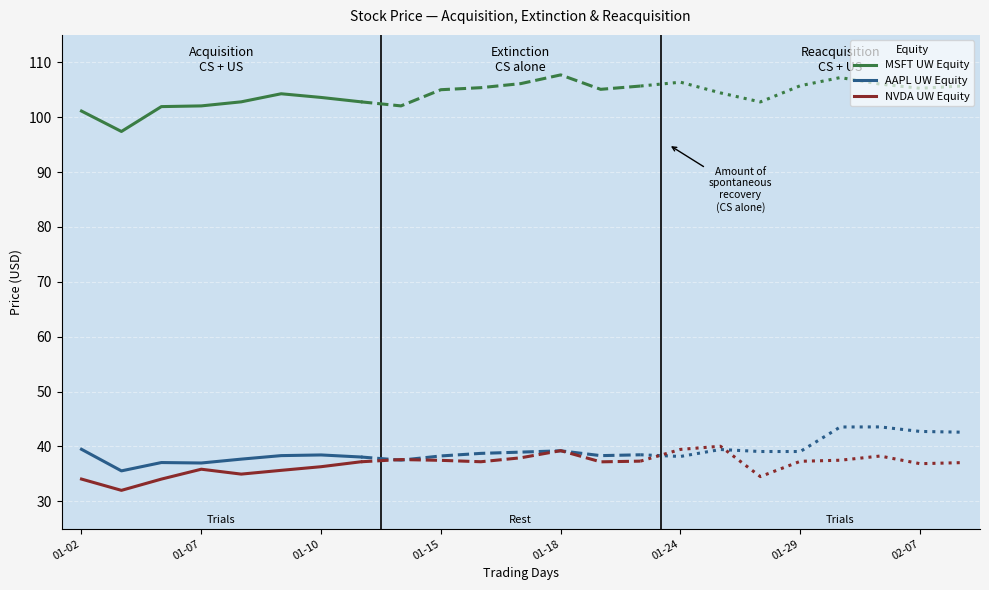

What is the maximum value for MSFT UW Equity?

104.3